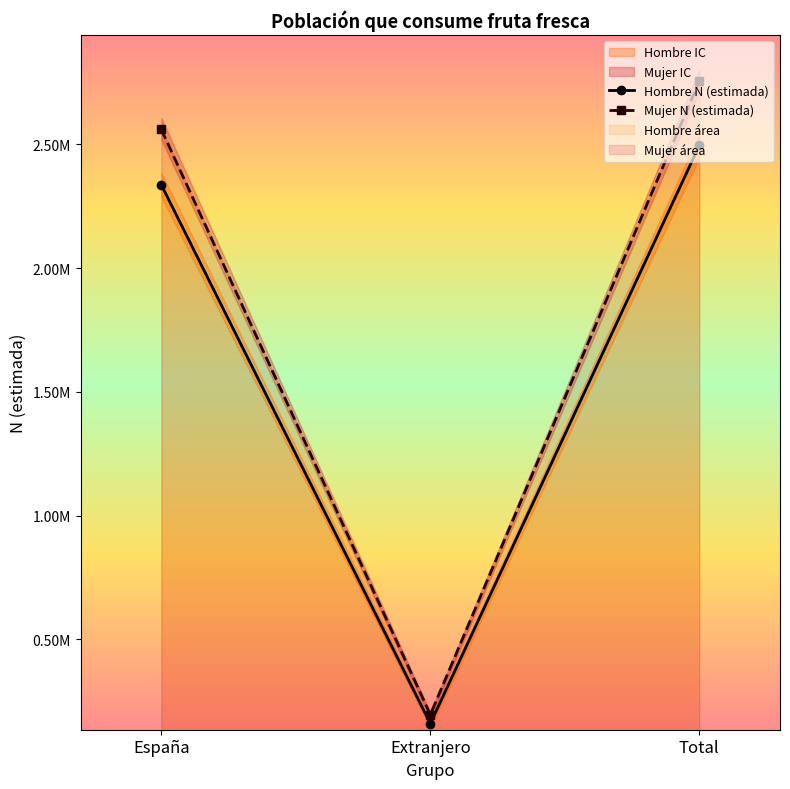

Between Extranjero and Total, which series saw the biggest shift?

Mujer N (lim sup)